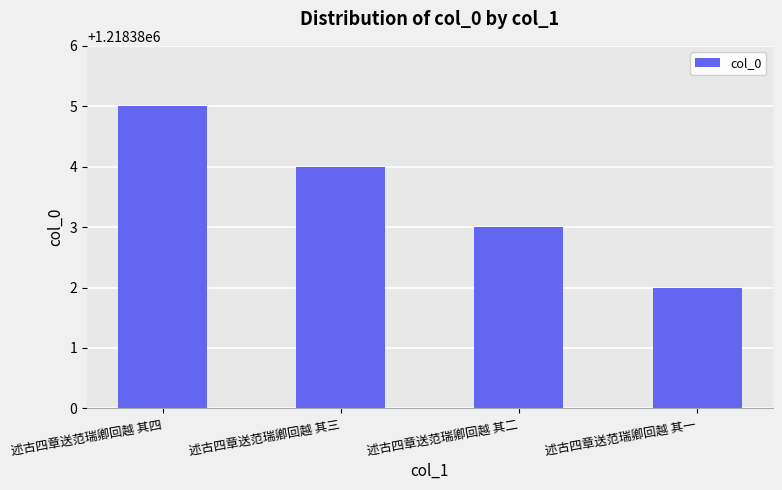

What is the difference between the maximum and minimum values?

3